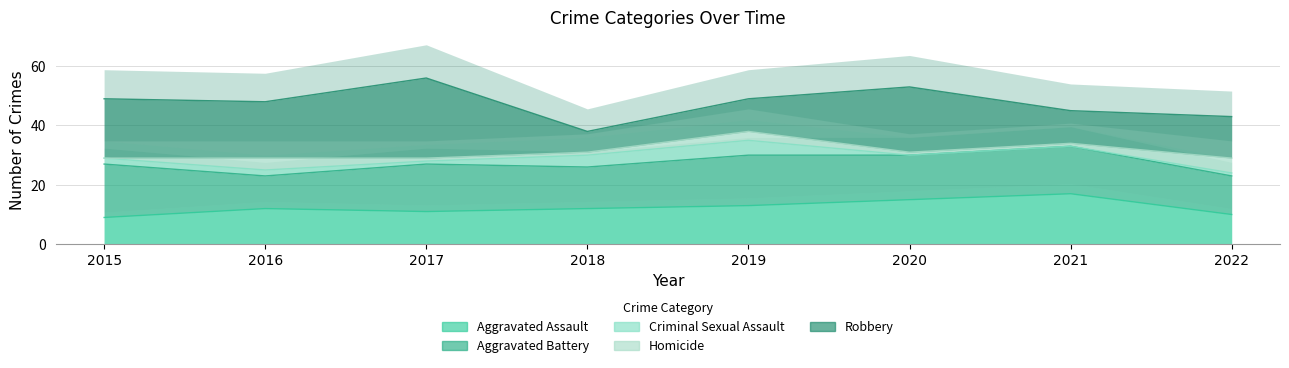

What is the greatest value displayed?

27